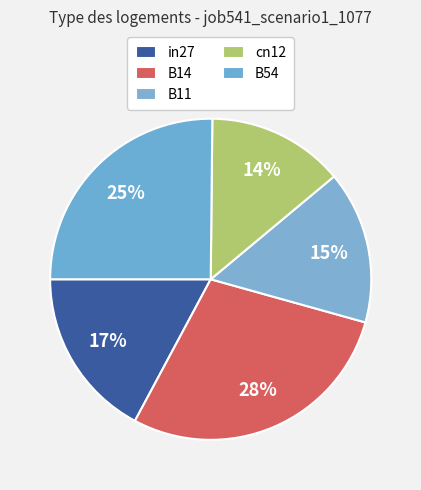

Count the number of slices in the pie.

5